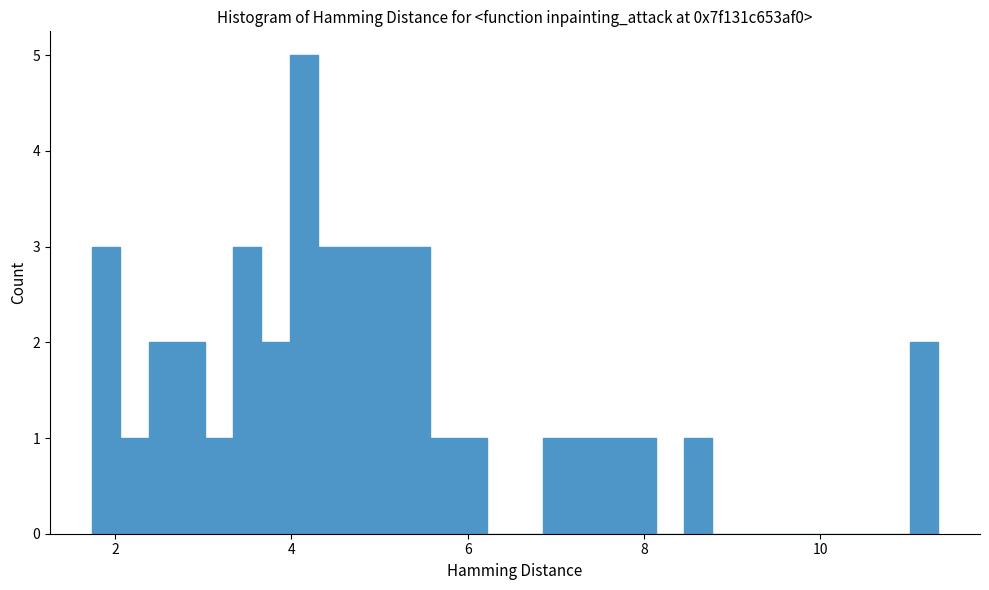

Read against the x-axis, roughly where is the centre of the tallest bar?

4.2